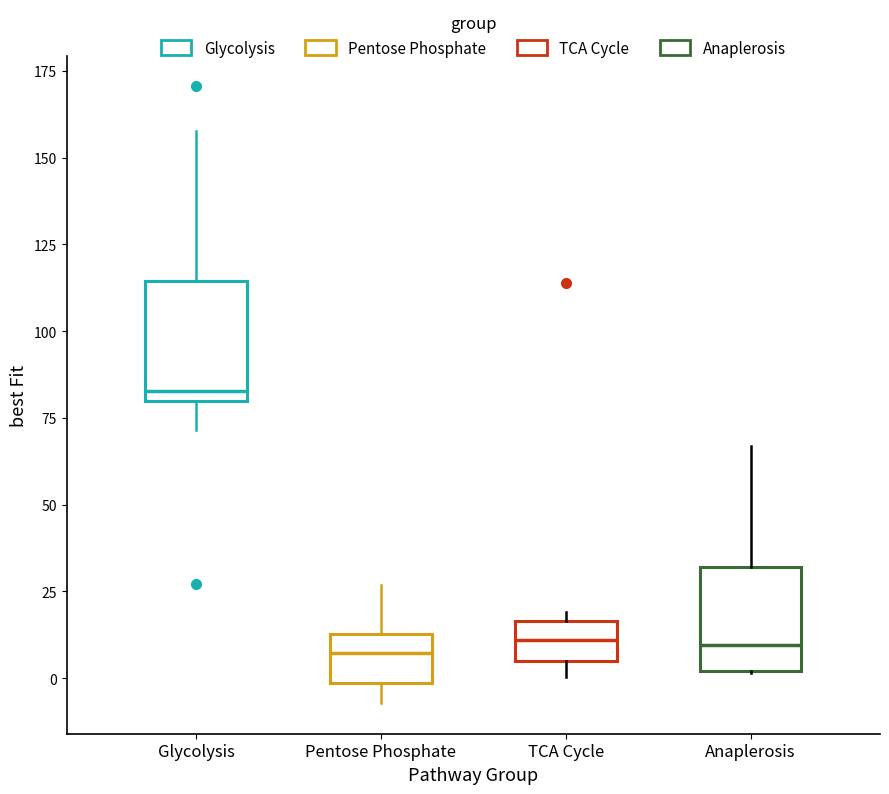

Reading left to right, read every box against the y-axis: the position of its median line, the range the box covers, and the ends of its whiskers. The values are not printed on the chart, so give them approximately, as read against the axis.

Glycolysis: median 85, box 80 to 115, whiskers 70 to 160
Pentose Phosphate: median 5, box 0 to 15, whiskers -5 to 25
TCA Cycle: median 10, box 5 to 15, whiskers 0 to 20
Anaplerosis: median 10, box 0 to 30, whiskers 0 to 65